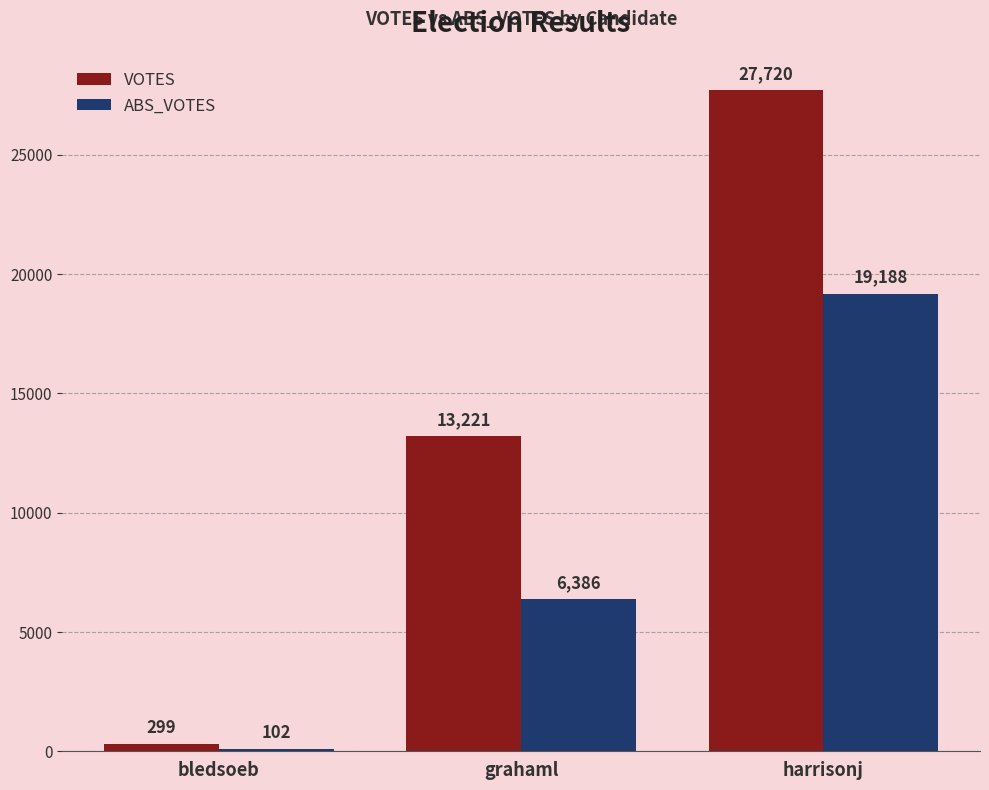

Reading left to right, transcribe all the data shown in this chart.

VOTES: bledsoeb=299	grahaml=13221	harrisonj=27720
ABS_VOTES: bledsoeb=102	grahaml=6386	harrisonj=19188